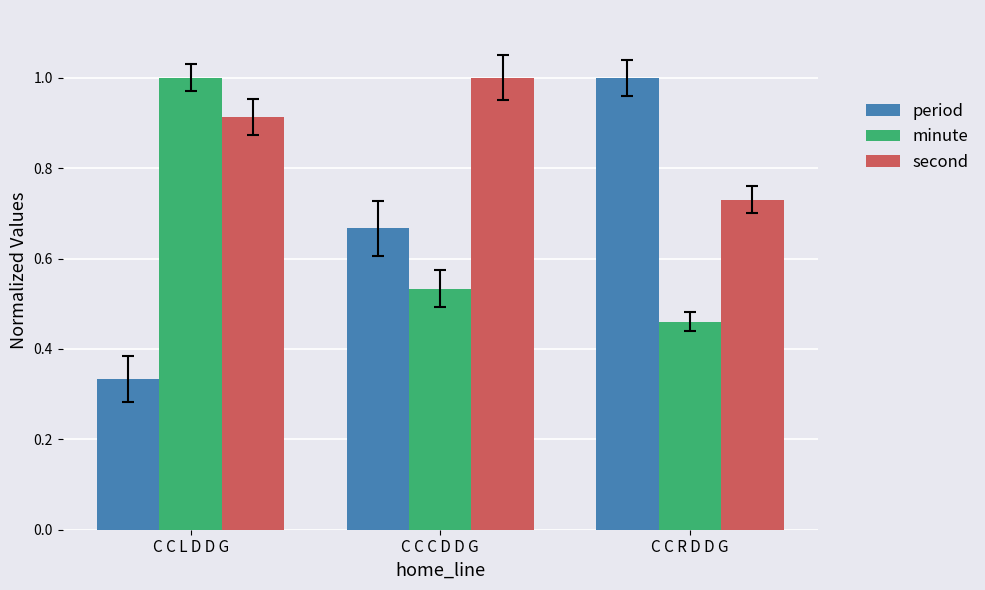

How many groups of bars are there?

3